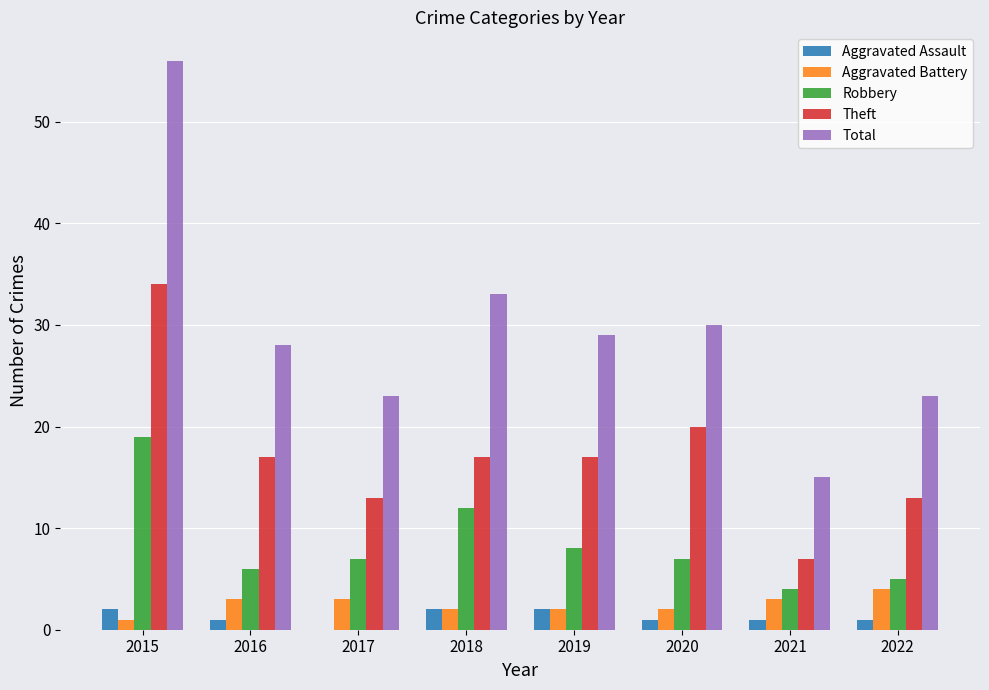

The Robbery series shows 5 at 2022. True or false?

True